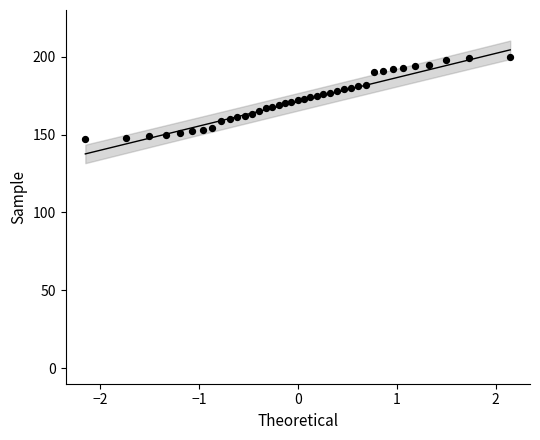

What is the range of Y values (max minus min)?

53